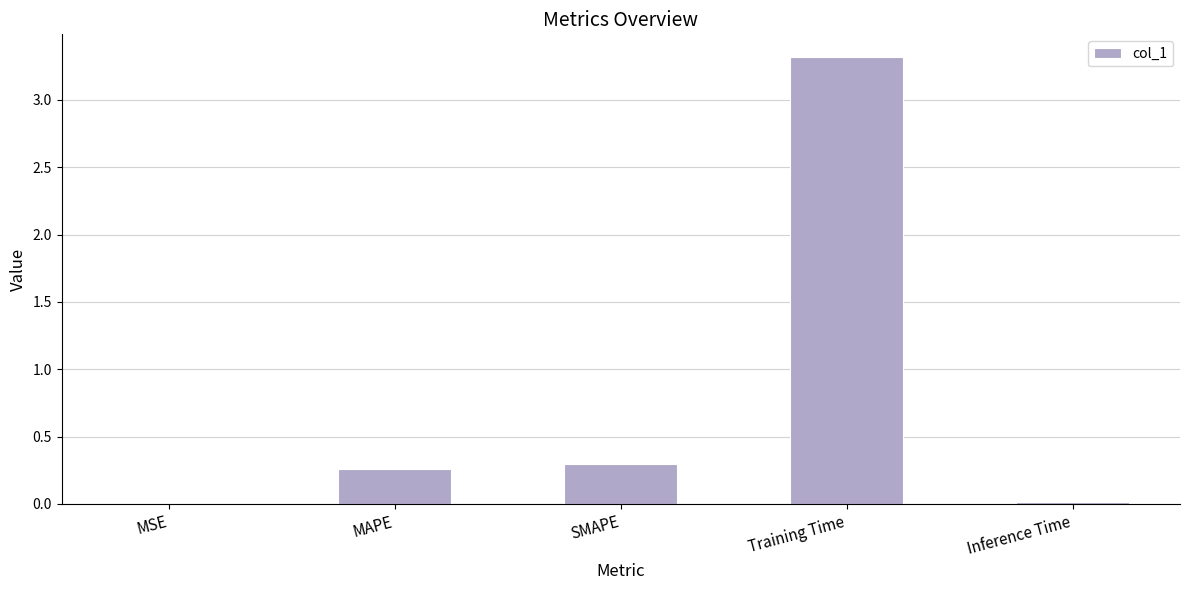

The value at SMAPE is 0.1. True or false?

False